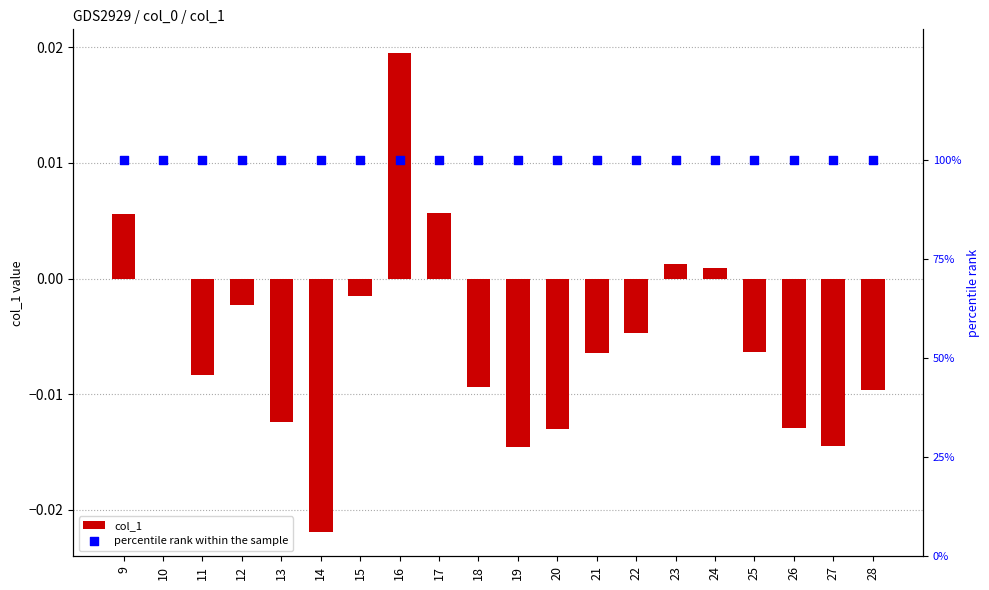

Which series reaches the minimum Y coordinate?

col_1